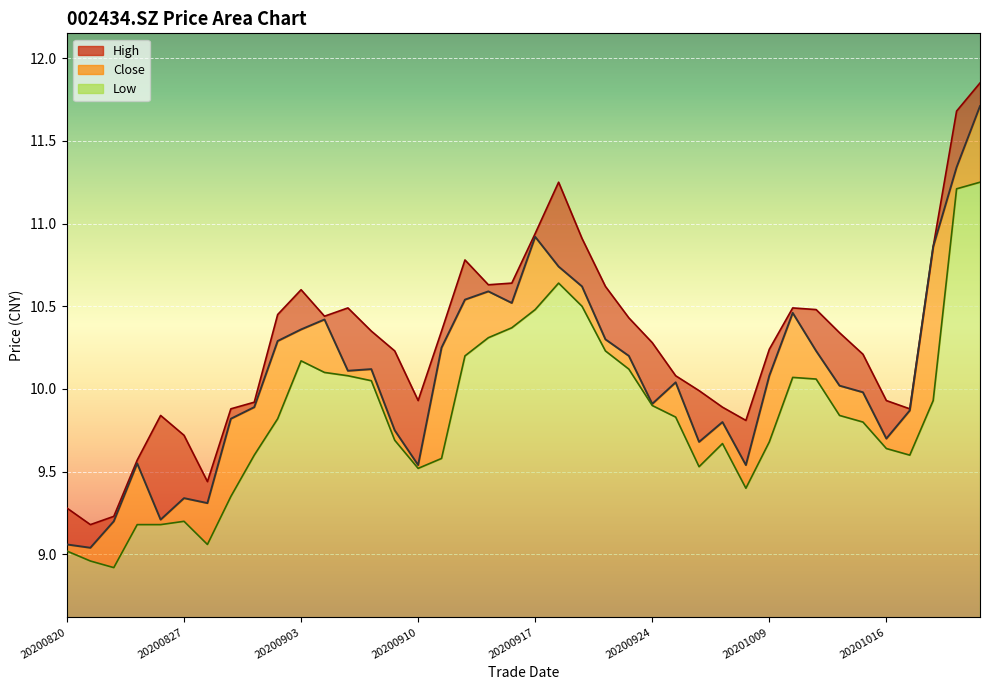

True or false: high and close cross at least once.

False